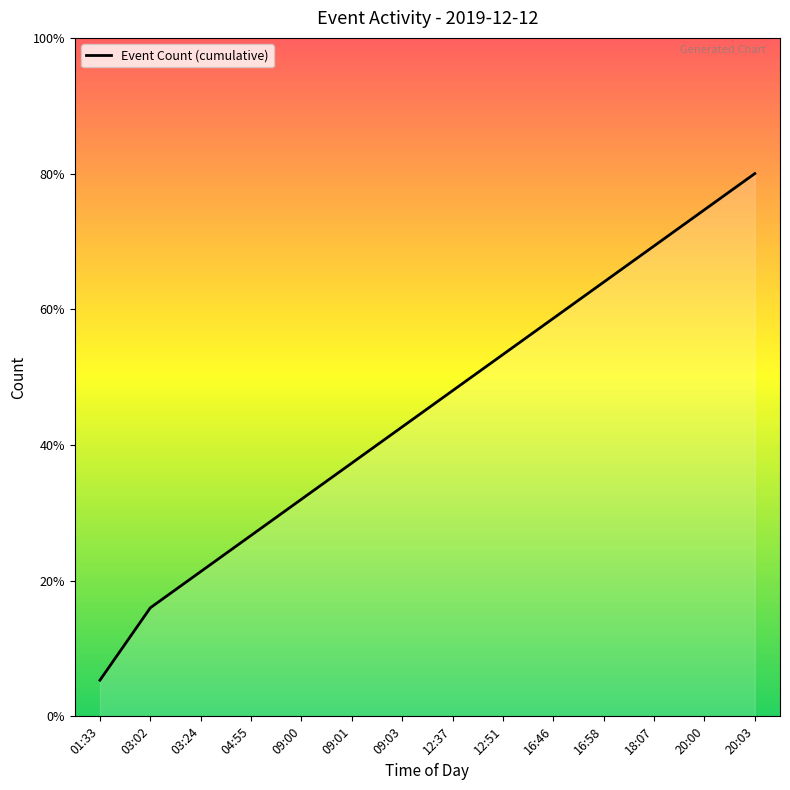

The chart shows a value of 11 at 16:46. True or false?

True